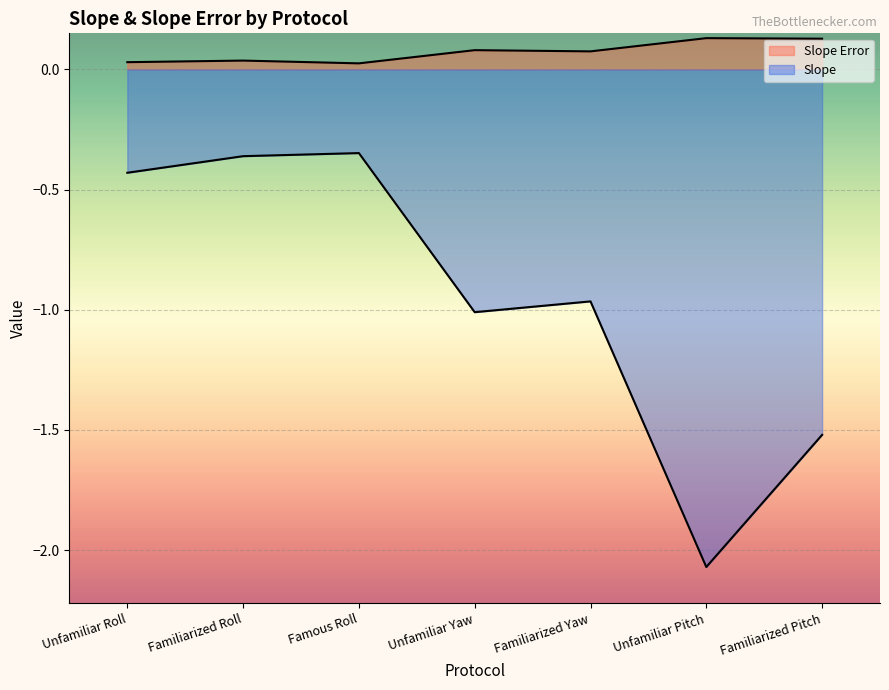

What value does the Slope series have at Unfamiliar Roll?

-0.4